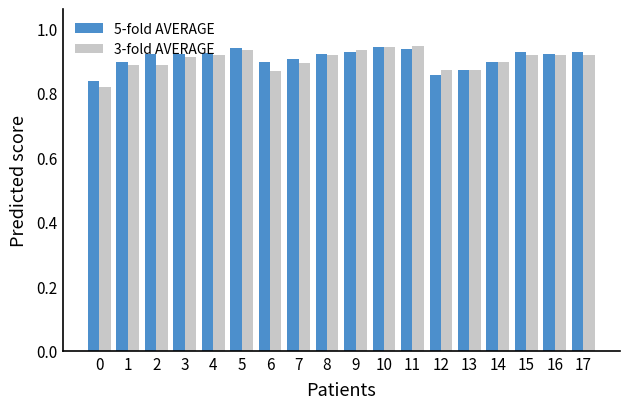

Count the 3-fold AVERAGE values in the range 0 to 1.

18